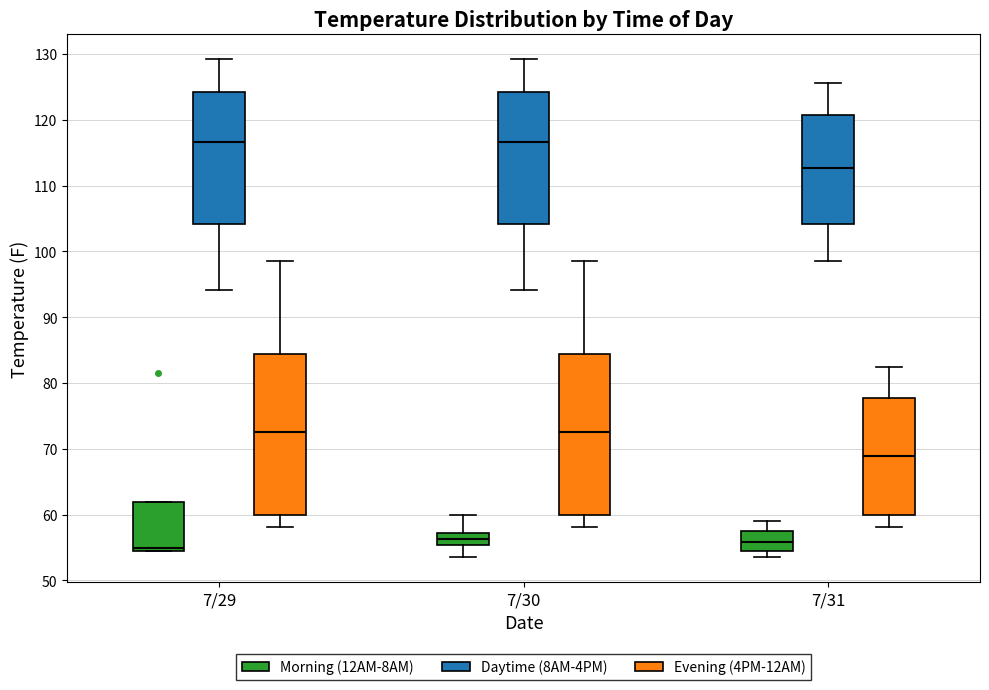

Reading left to right, transcribe this box plot: for each box, give where its median line is, the range the box spans, and where its two whiskers end, as read against the y-axis. The values are not printed on the chart, so give them approximately, as read against the axis.

7/29 (Morning (12AM-8AM)): median 55 (just above the box's lower edge), box 55 to 62, whiskers 55 to 62
7/29 (Daytime (8AM-4PM)): median 117, box 104 to 124, whiskers 94 to 129
7/29 (Evening (4PM-12AM)): median 73, box 60 to 84, whiskers 58 to 99
7/30 (Morning (12AM-8AM)): median 56, box 55 to 57, whiskers 54 to 60
7/30 (Daytime (8AM-4PM)): median 117, box 104 to 124, whiskers 94 to 129
7/30 (Evening (4PM-12AM)): median 73, box 60 to 84, whiskers 58 to 99
7/31 (Morning (12AM-8AM)): median 56, box 55 to 57, whiskers 54 to 59
7/31 (Daytime (8AM-4PM)): median 113, box 104 to 121, whiskers 99 to 126
7/31 (Evening (4PM-12AM)): median 69, box 60 to 78, whiskers 58 to 82